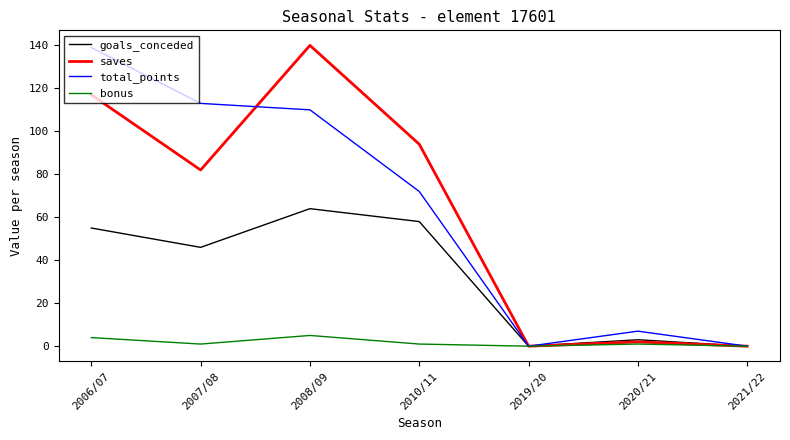

Where is total_points nearest to the value 69?

2010/11